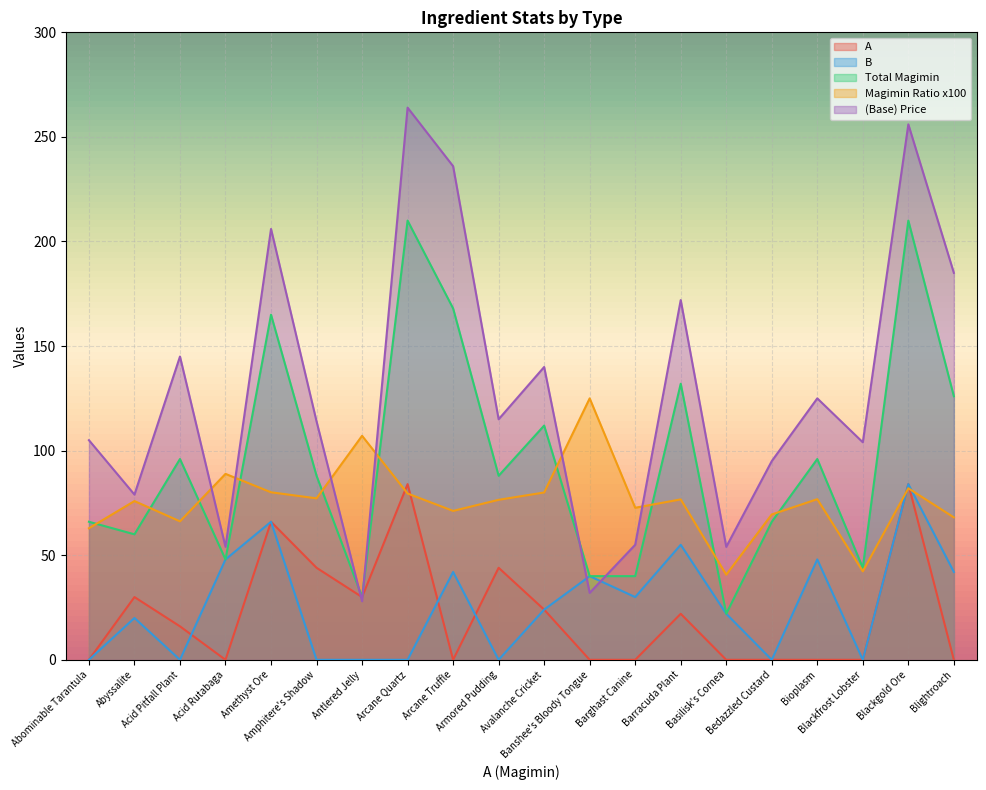

What are all the series names shown in the legend?

A, B, Total Magimin, Magimin Ratio x100, (Base) Price